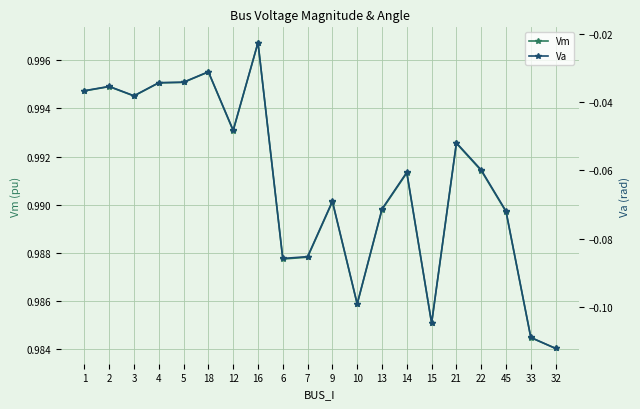

What is the average value of the Va series?

-0.1